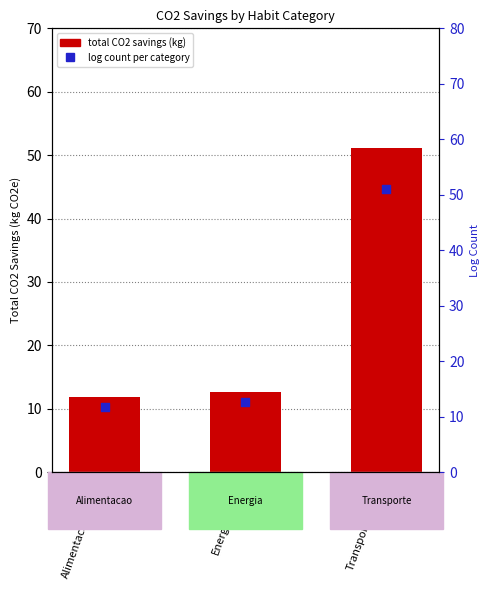

Which series contains the highest Y value?

total CO2 savings (kg)